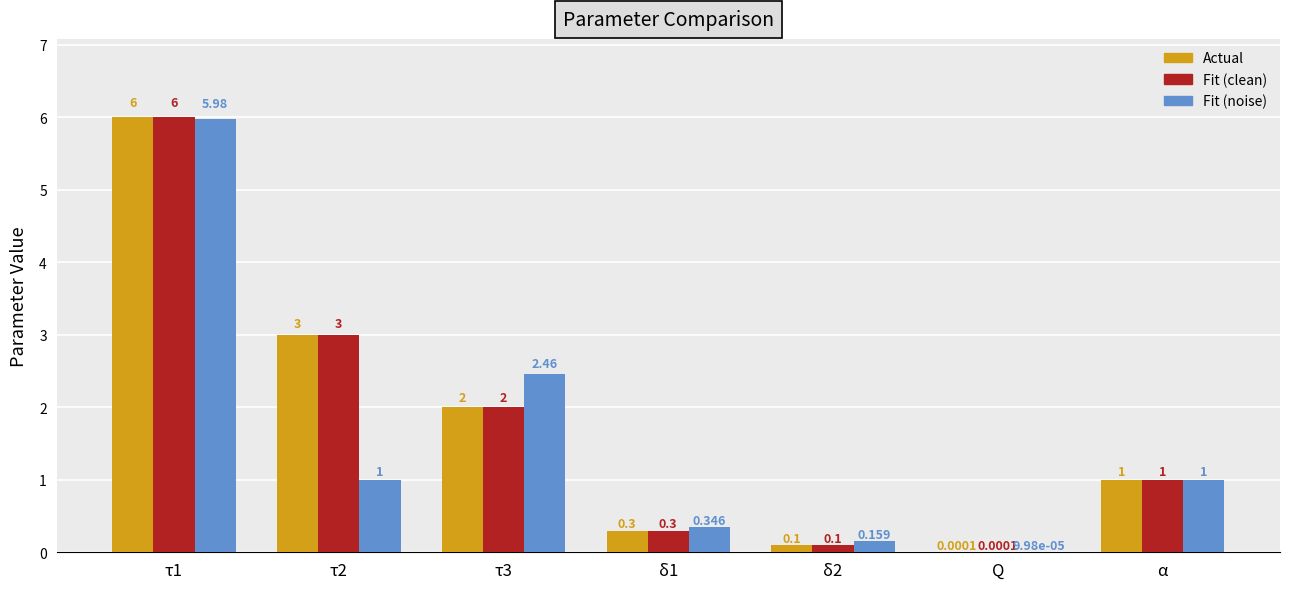

What is the maximum value shown in the chart?

6.0